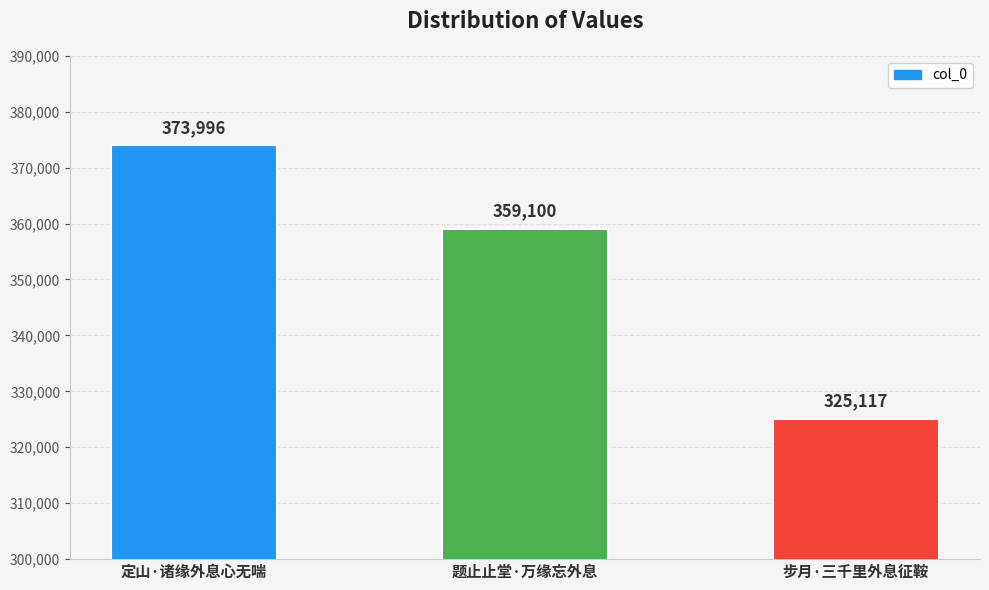

True or false: the data shows 373996 at 定山·诸缘外息心无喘.

True